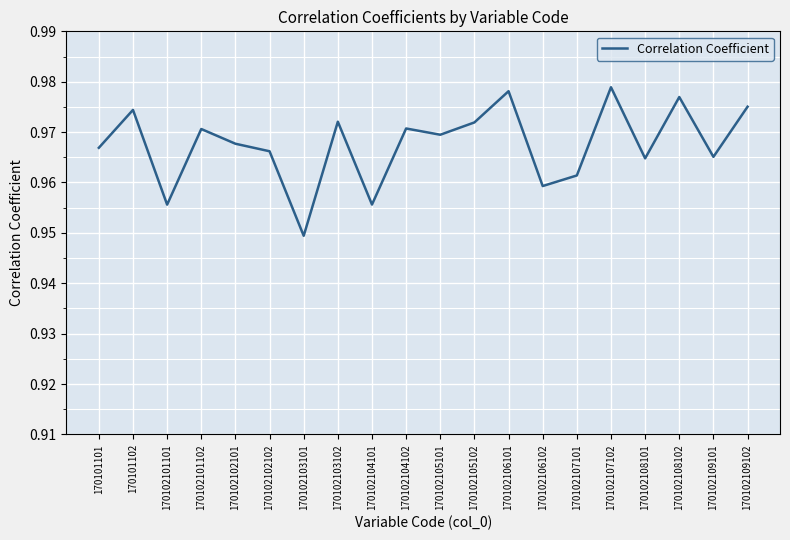

Is it true that the value at 170102105101 is 0.5?

False